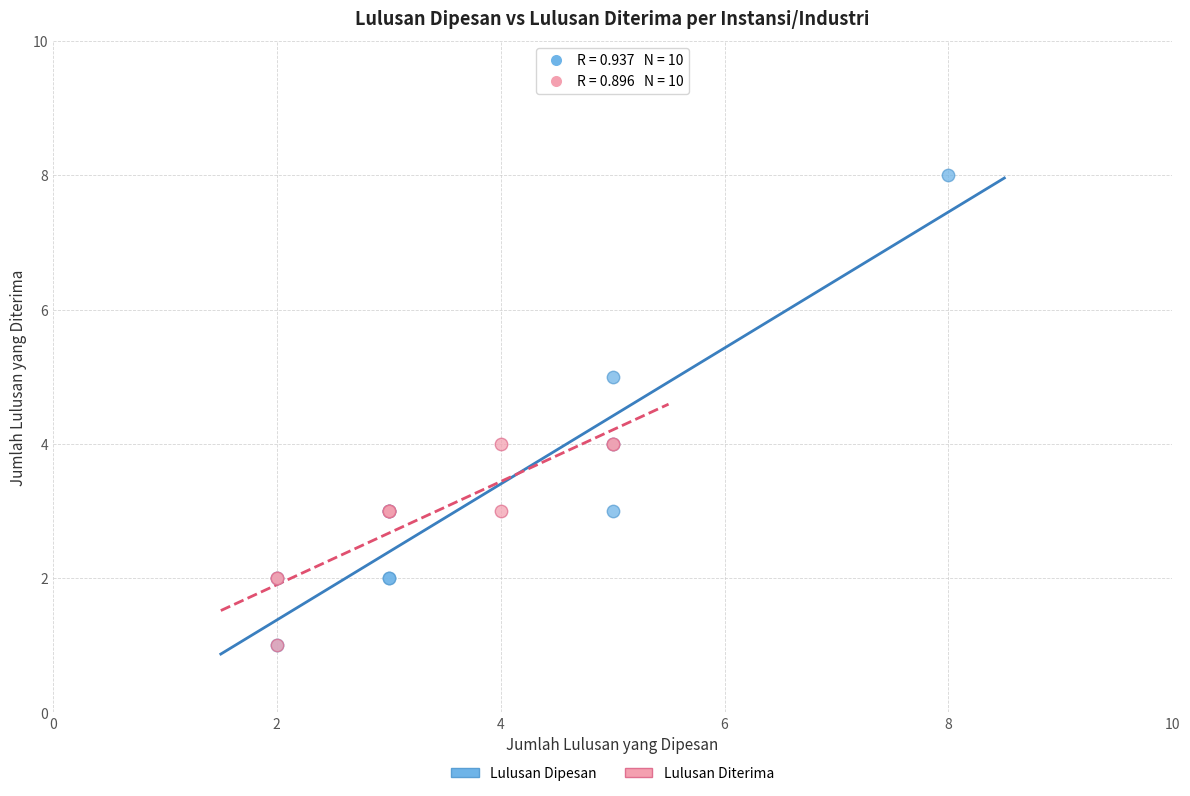

Which series has the largest Y range (max minus min)?

Lulusan Dipesan